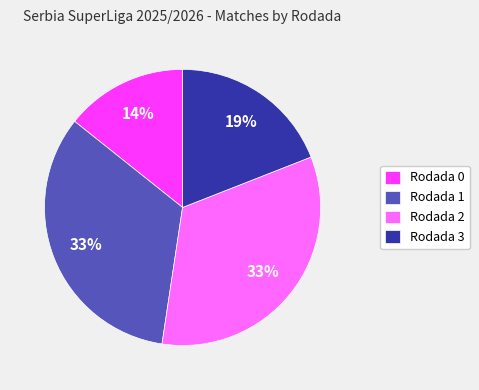

What is the ratio of the value at Rodada 0 to the value at Rodada 1?

0.4